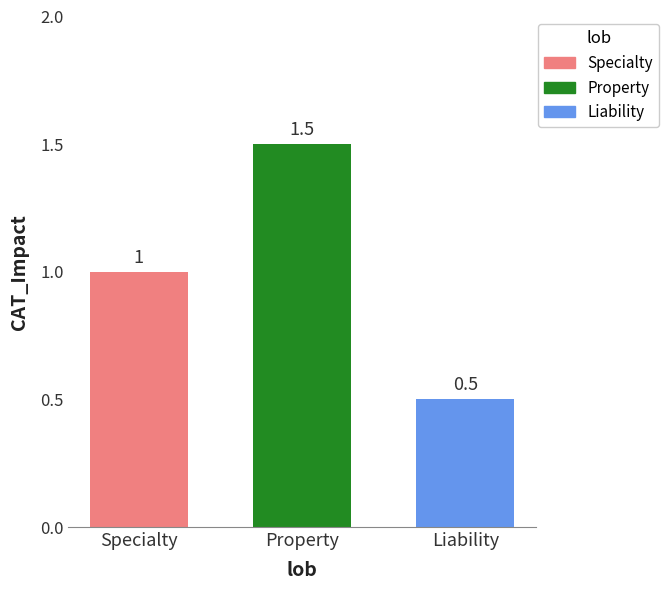

What value does the data have at Liability?

0.5